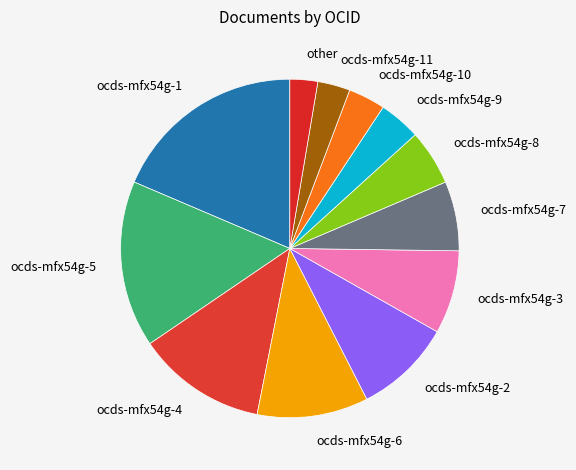

Which slice is the largest?

ocds-mfx54g-1